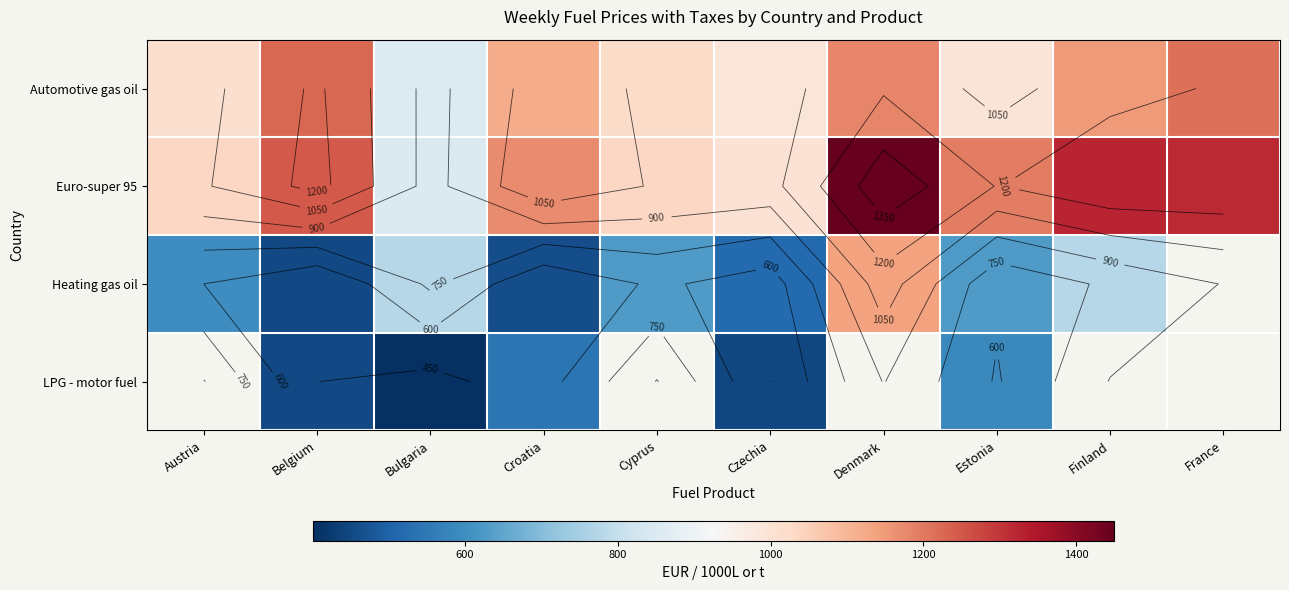

What is the sum of the Euro-super 95 values at Finland and Austria?

2361.0